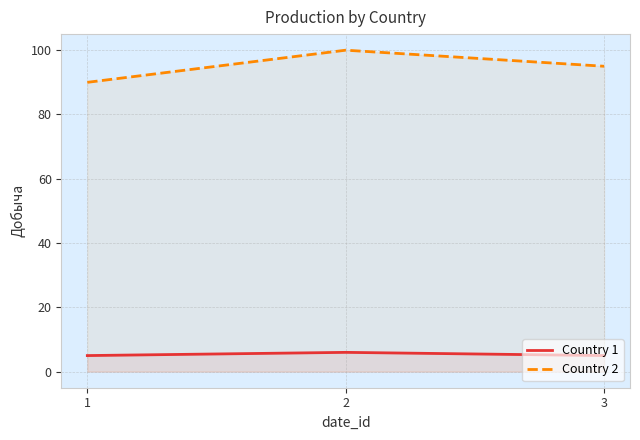

At which category is the sum across all series the highest?

2